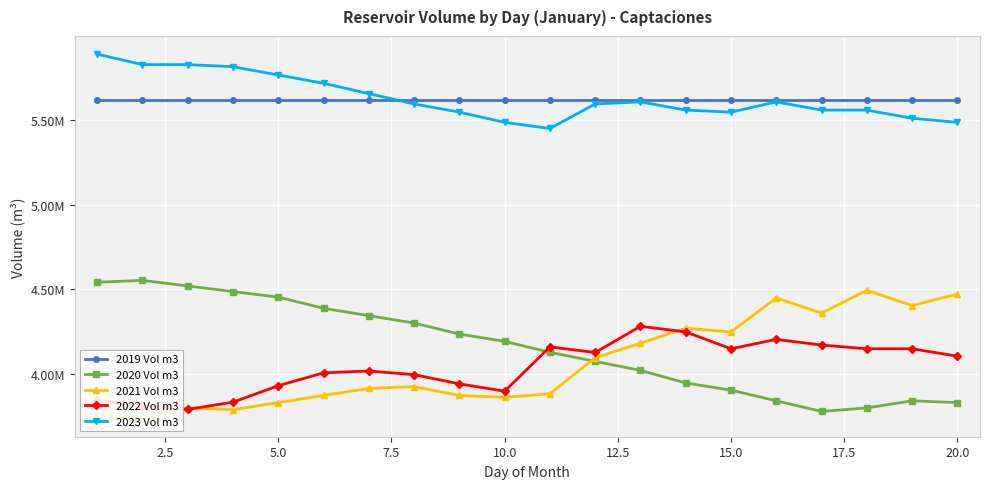

Rank the series at 15.0 from lowest to highest value.

2020 Vol m3, 2022 Vol m3, 2021 Vol m3, 2023 Vol m3, 2019 Vol m3